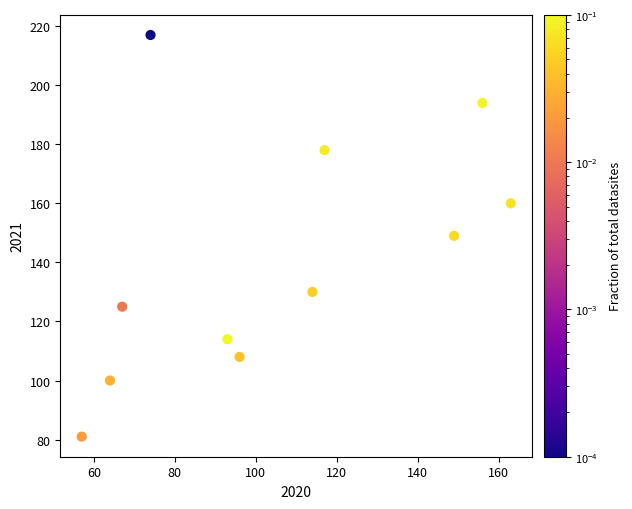

What is the average Y value?

141